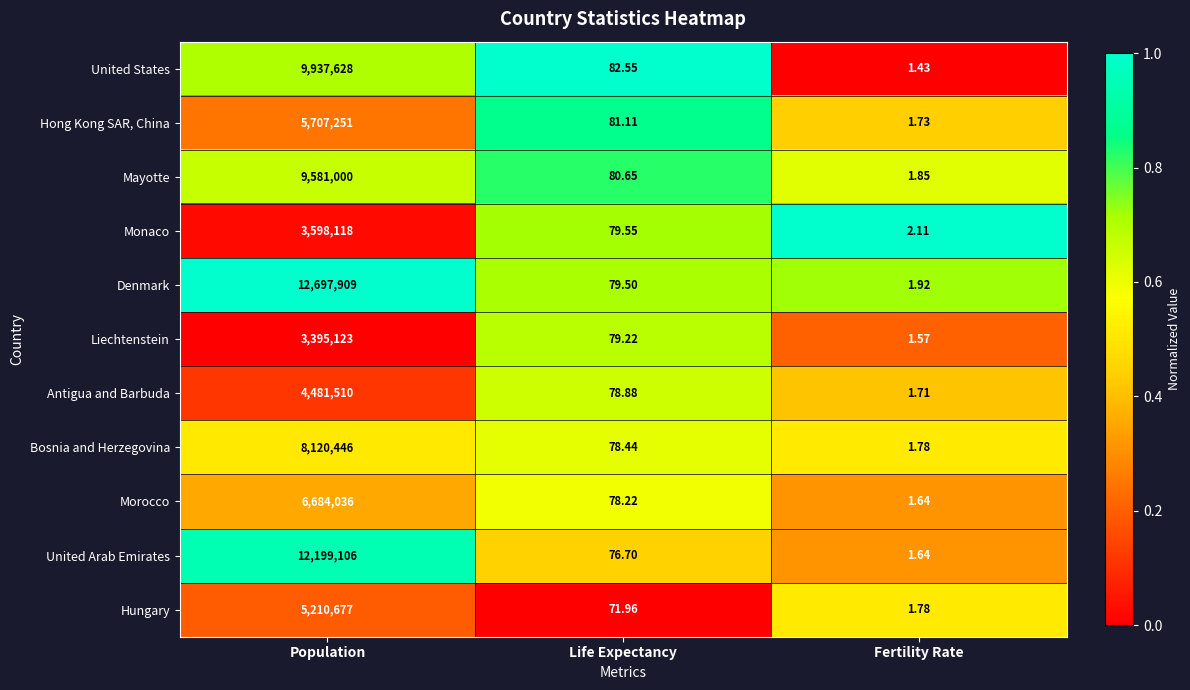

At which category does the chart reach its peak across all series?

Population